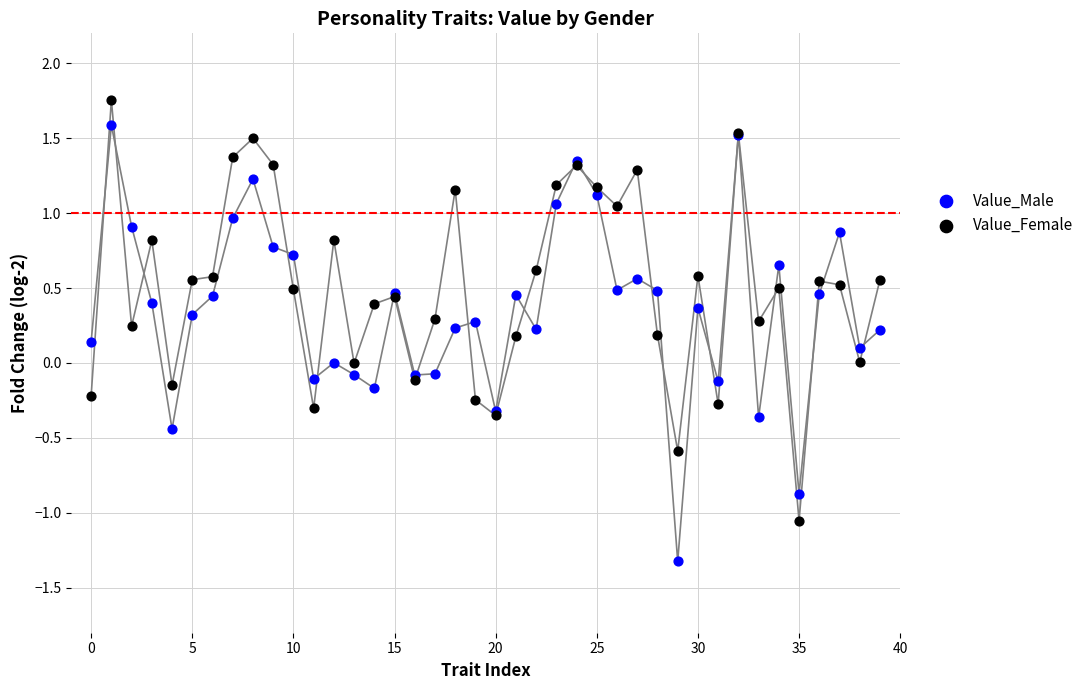

Which series contains the lowest Y value?

Value_Male